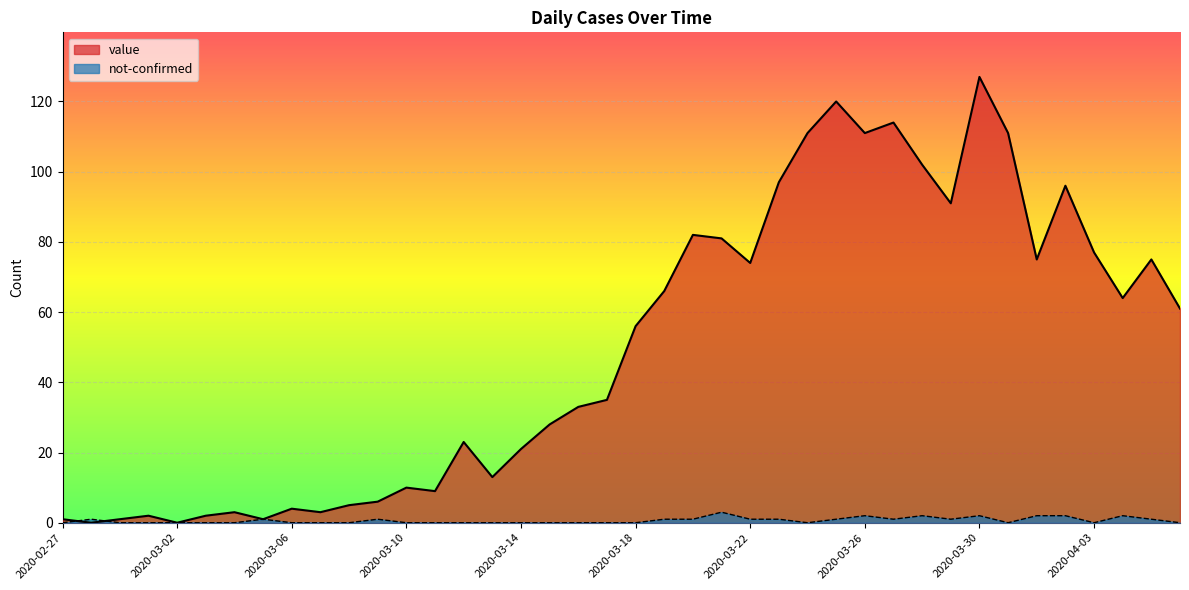

Which series ends up on top after the final intersection of value and not-confirmed?

value